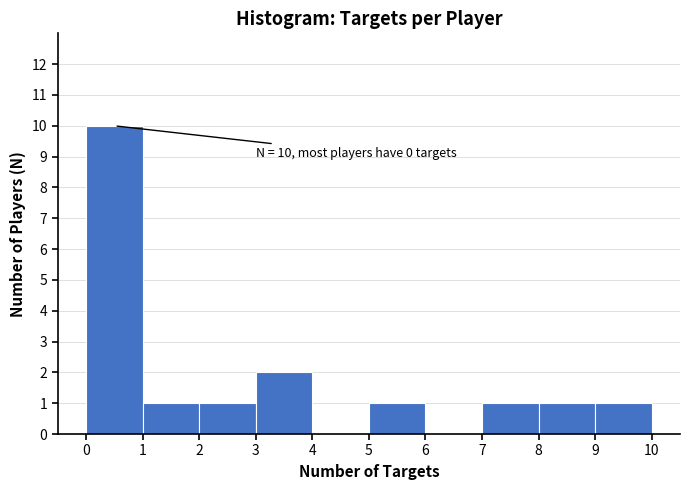

Over which range of the x-axis is the bar tallest?

0 to 1